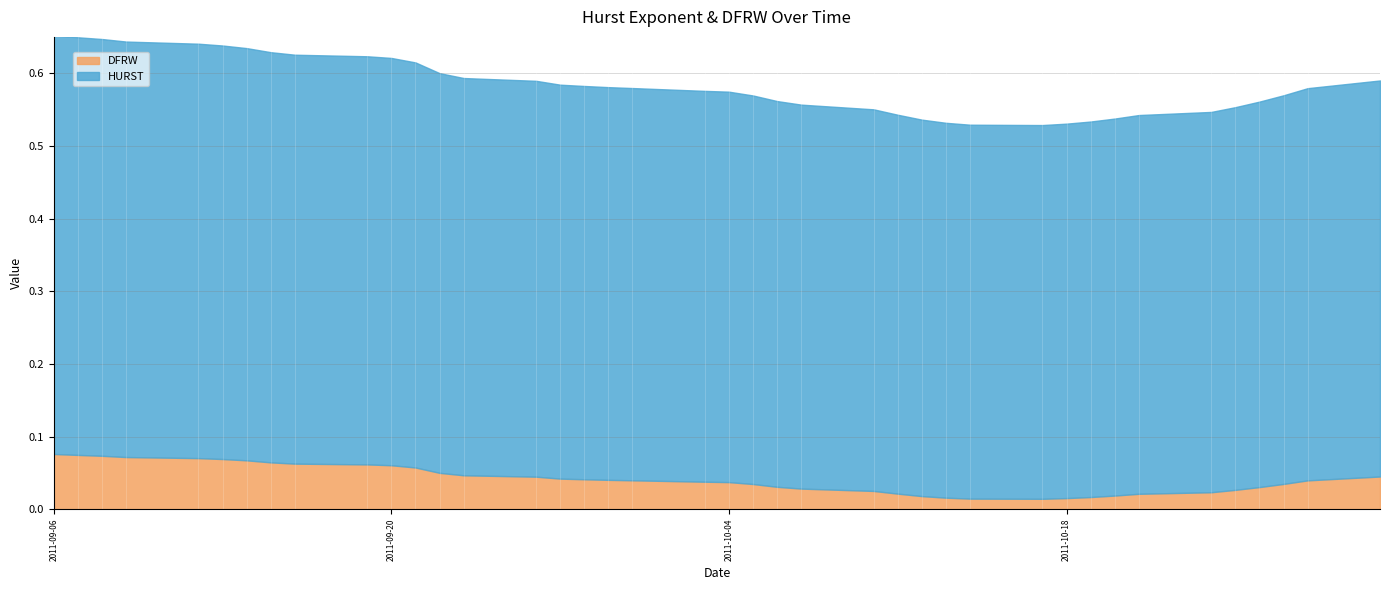

What is the greatest value displayed?

0.6